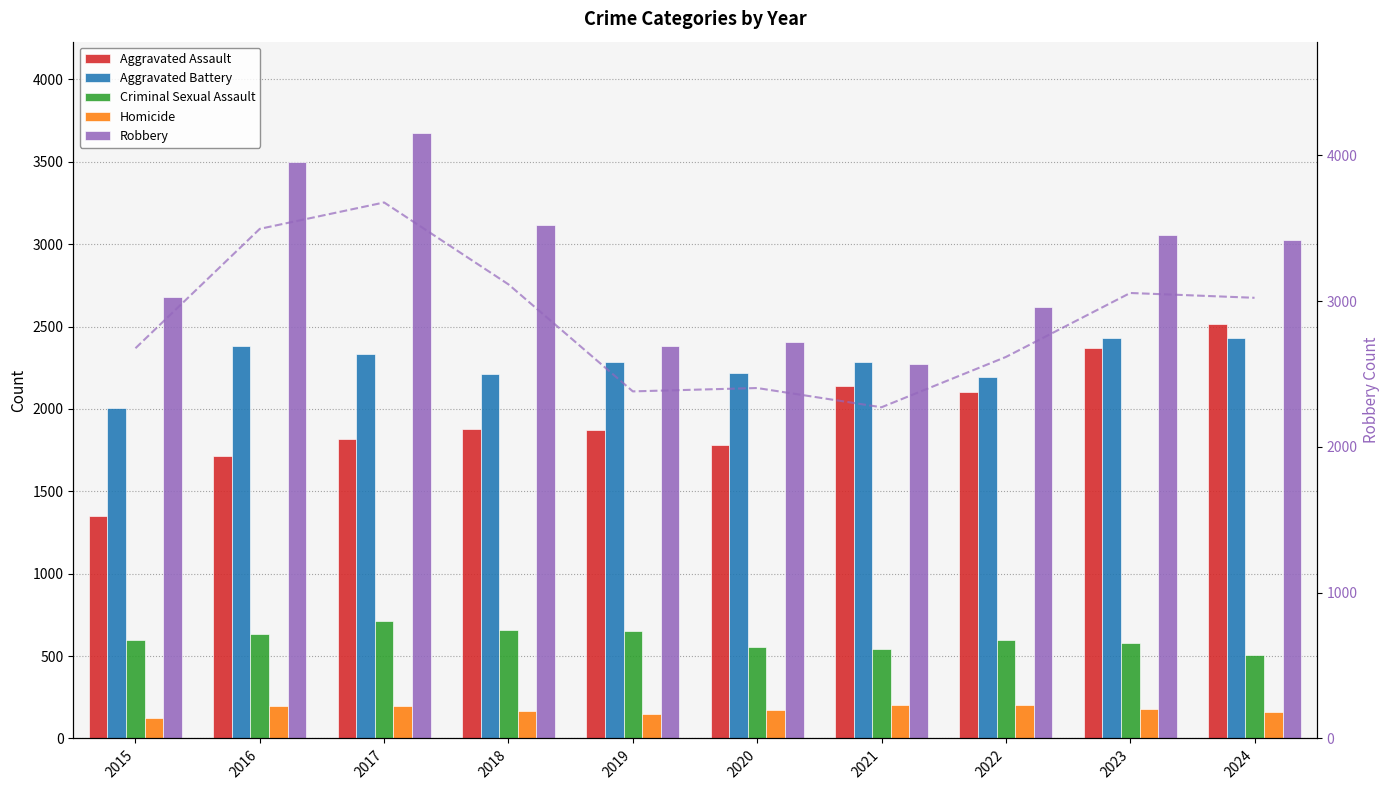

What is the lowest value of the Criminal Sexual Assault series?

508